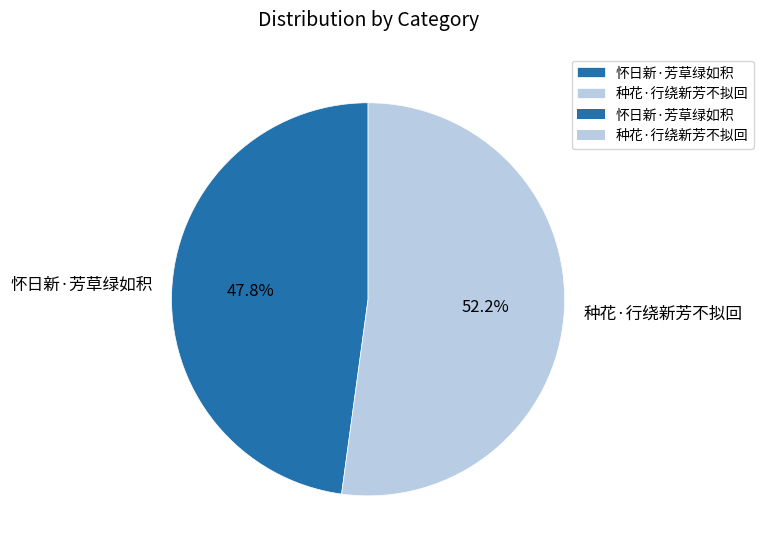

What is the majority slice?

种花·行绕新芳不拟回